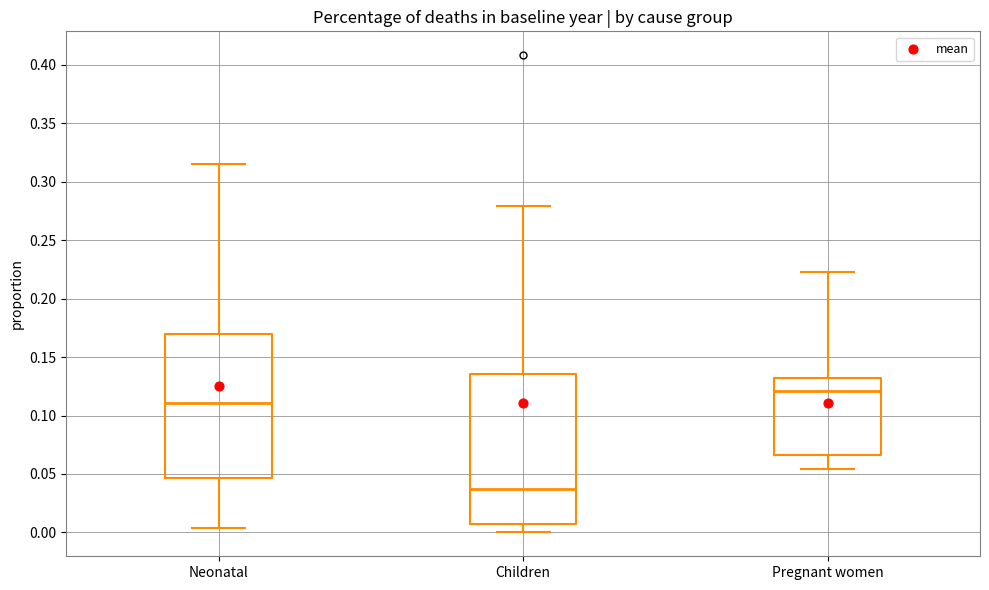

Reading left to right, transcribe this box plot: for each box, give where its median line is, the range the box spans, and where its two whiskers end, as read against the y-axis. The values are not printed on the chart, so give them approximately, as read against the axis.

Neonatal: median 0.110, box 0.045 to 0.170, whiskers 0.005 to 0.315
Children: median 0.035, box 0.005 to 0.135, whiskers 0.000 to 0.280
Pregnant women: median 0.120, box 0.065 to 0.130, whiskers 0.055 to 0.225